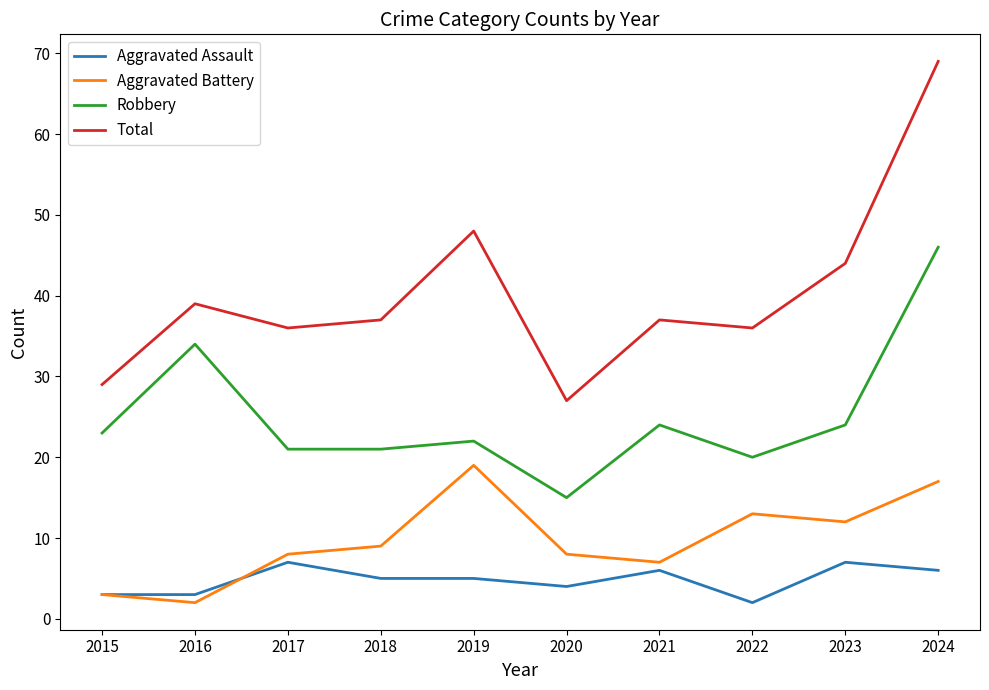

What is the highest value of the Total series?

69